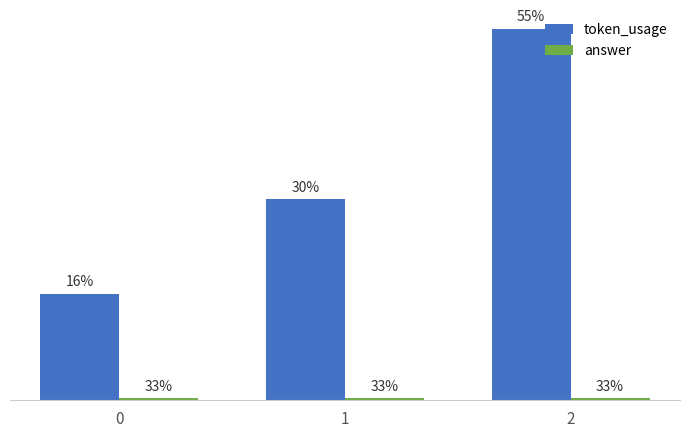

Rank the categories by token_usage value from lowest to highest.

0, 1, 2